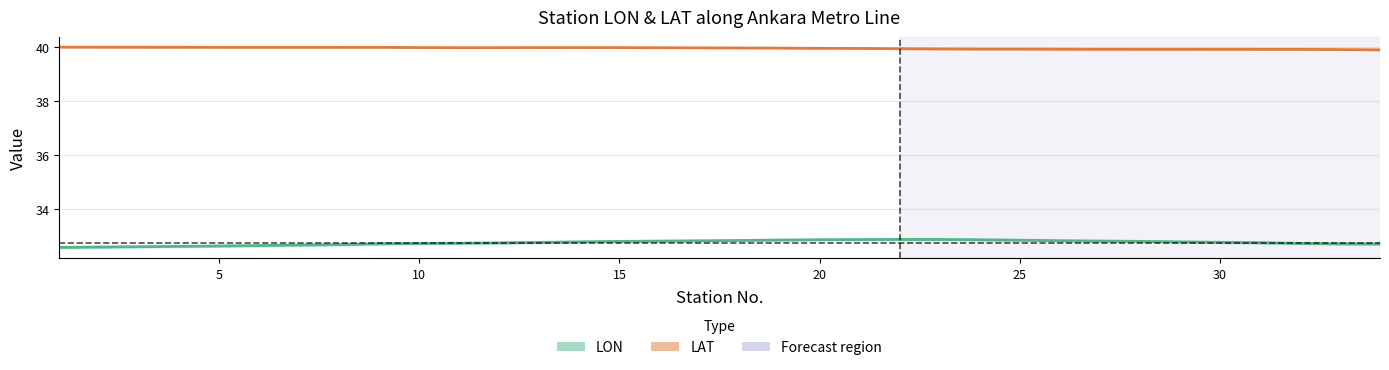

The value of LAT at 5 is 52.8. True or false?

False